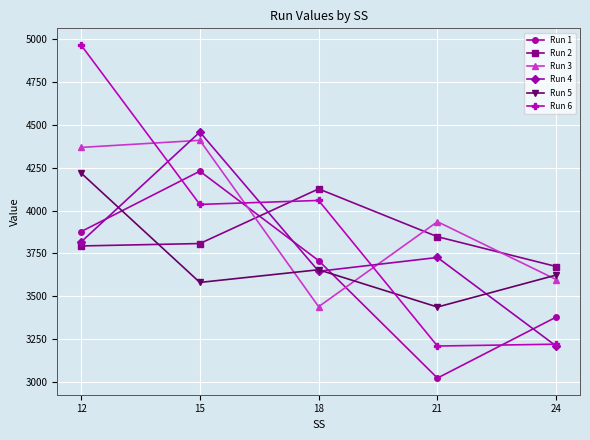

In Run 6, how many points are higher than both neighbors (excluding endpoints)?

1